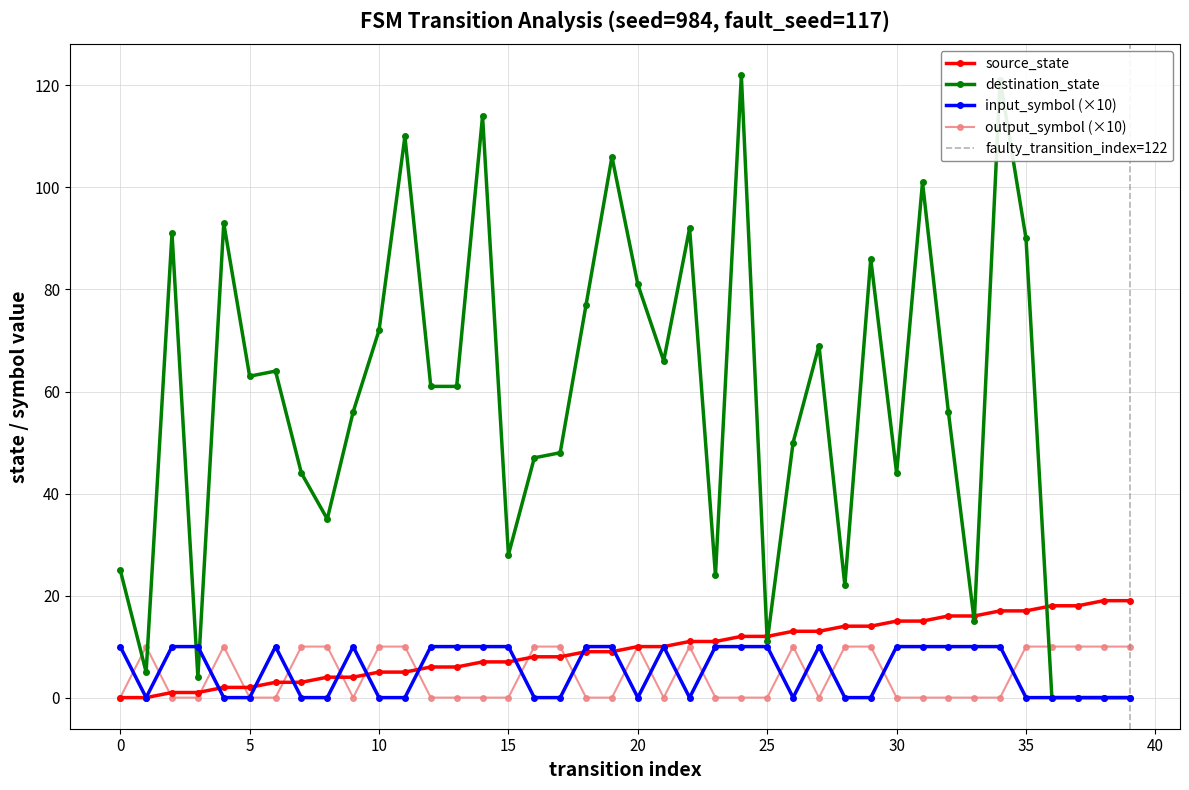

At which label is destination_state closest to 61?

12